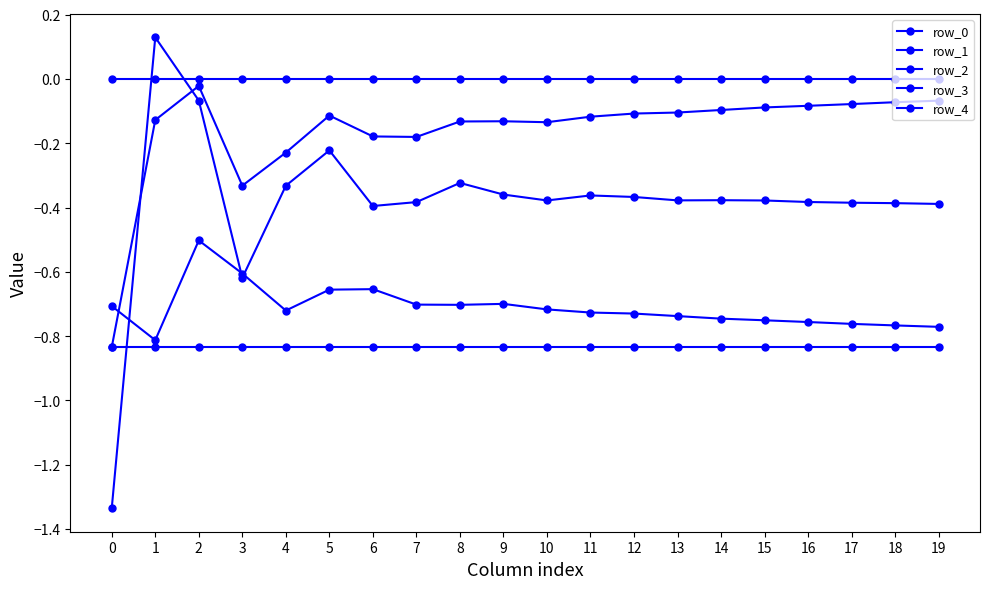

What is the average value of the row_2 series?

-0.4